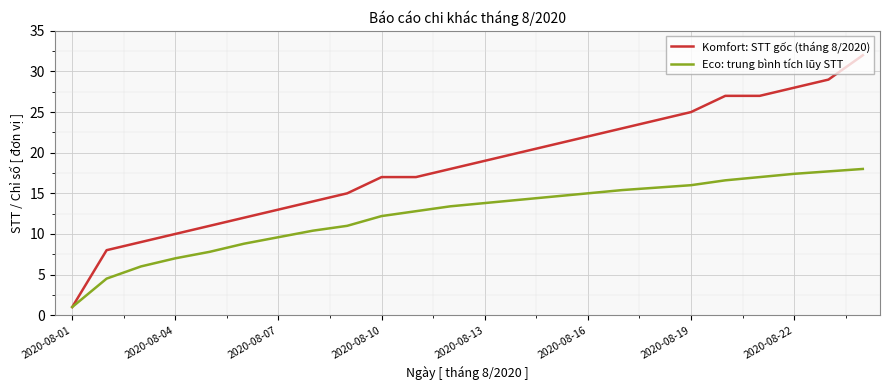

What is the minimum value for Komfort: STT gốc (tháng 8/2020)?

1.0